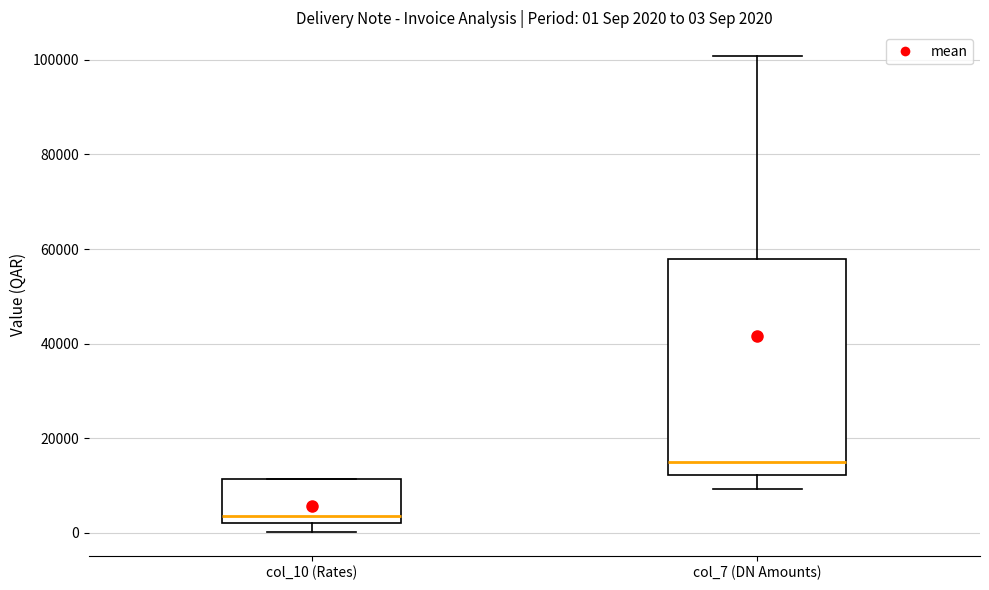

Which box is the tallest, from its lower edge to its upper edge?

col_7 (DN Amounts)